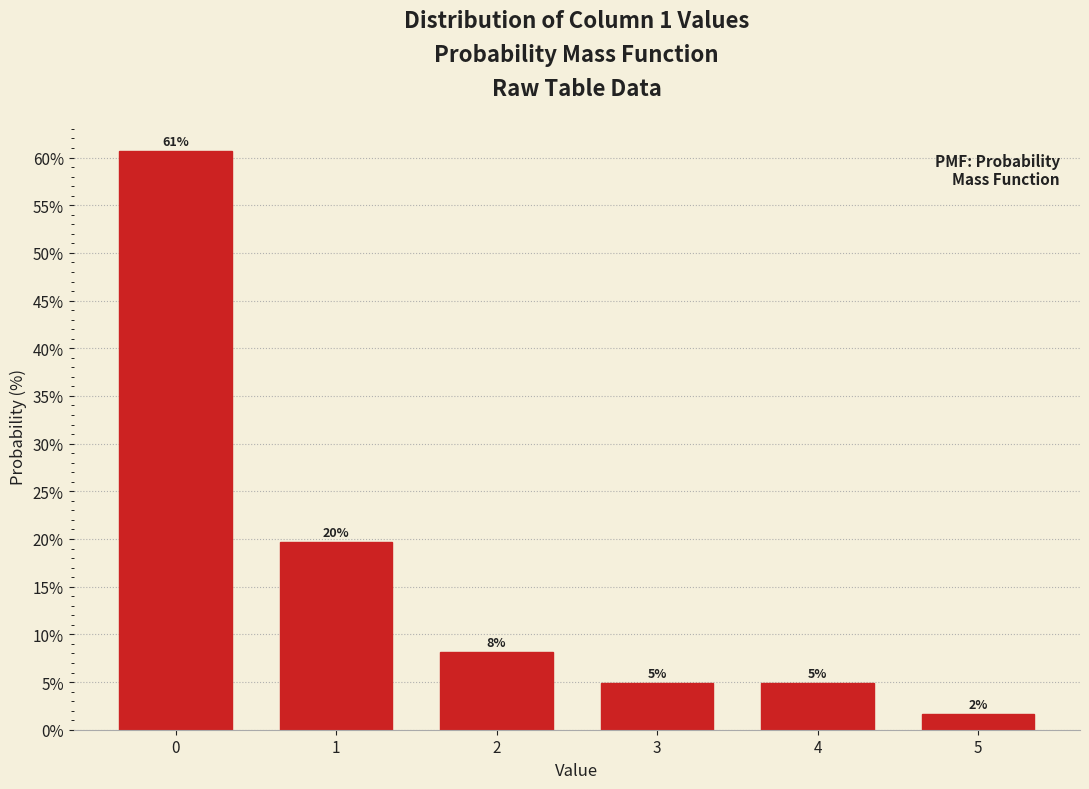

How many bars are there in total?

6